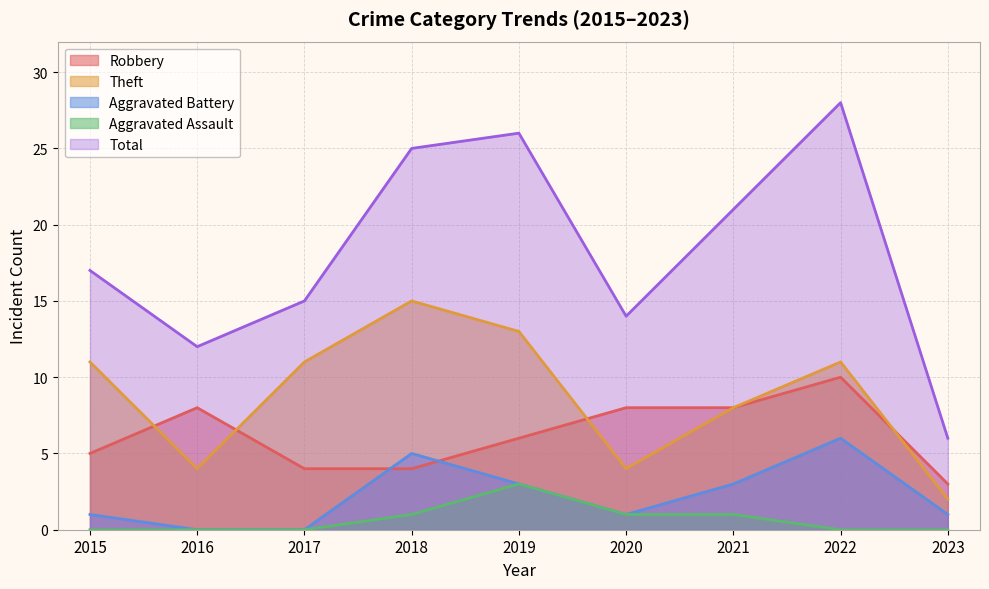

How many lines are shown in the chart?

5